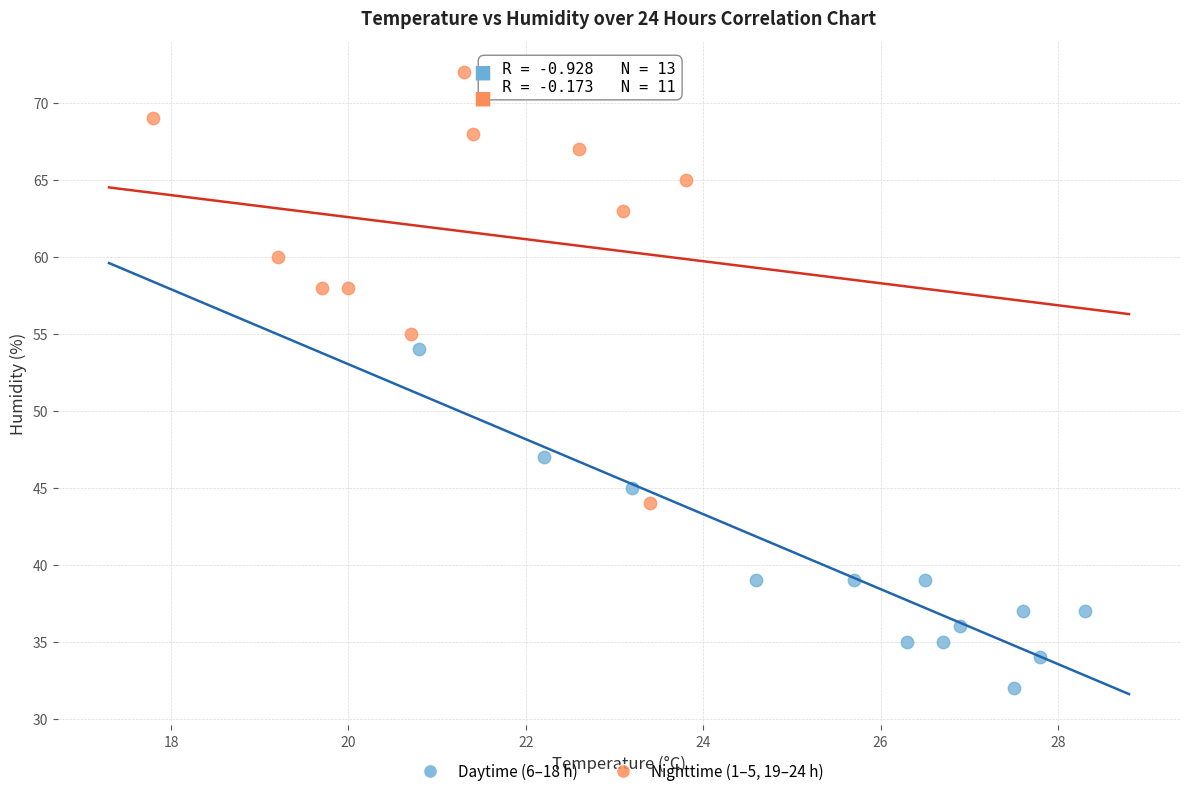

Which series reaches the minimum Y coordinate?

Daytime (6–18 h)